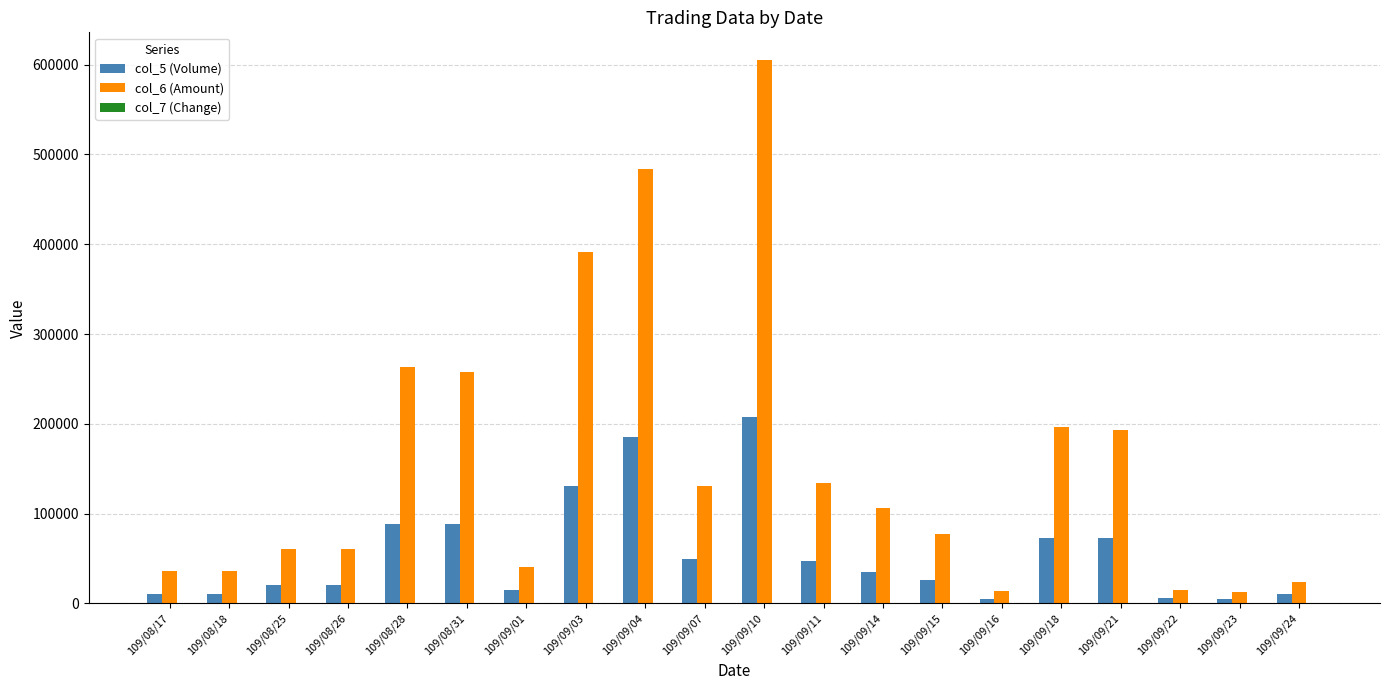

At which category is the sum across all series the highest?

109/09/10